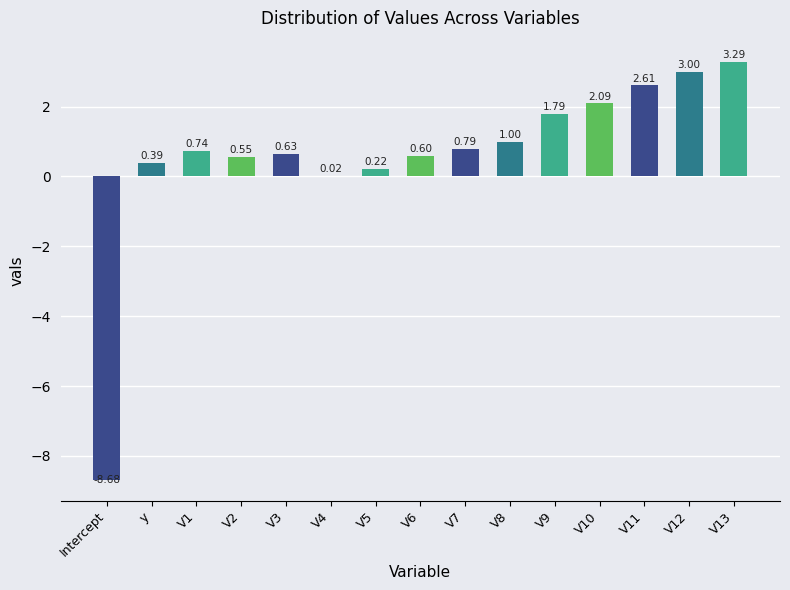

At which label is the value closest to -2?

V4